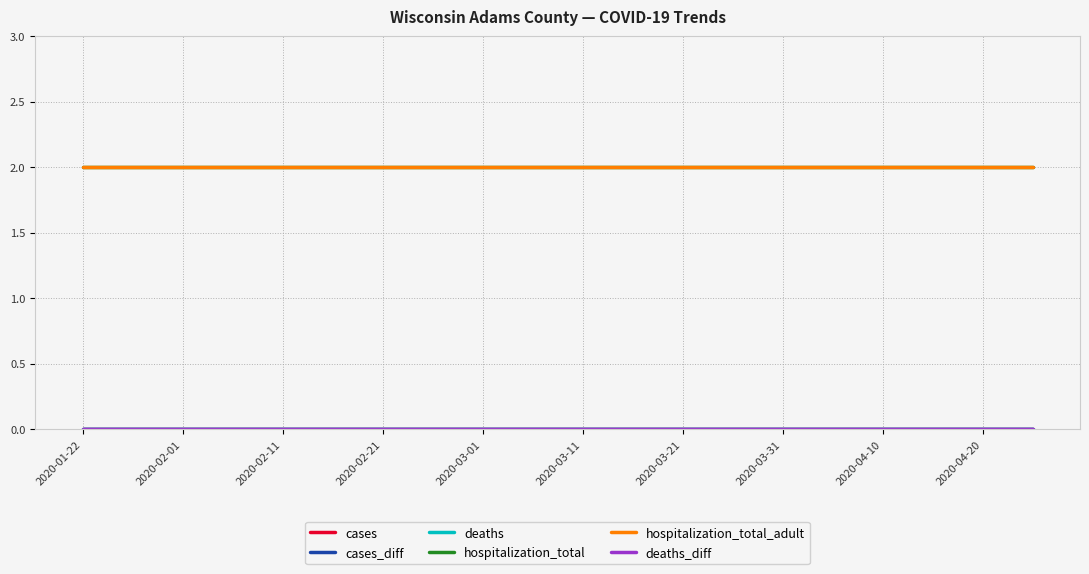

What is the sum of all hospitalization_total_adult values?

40